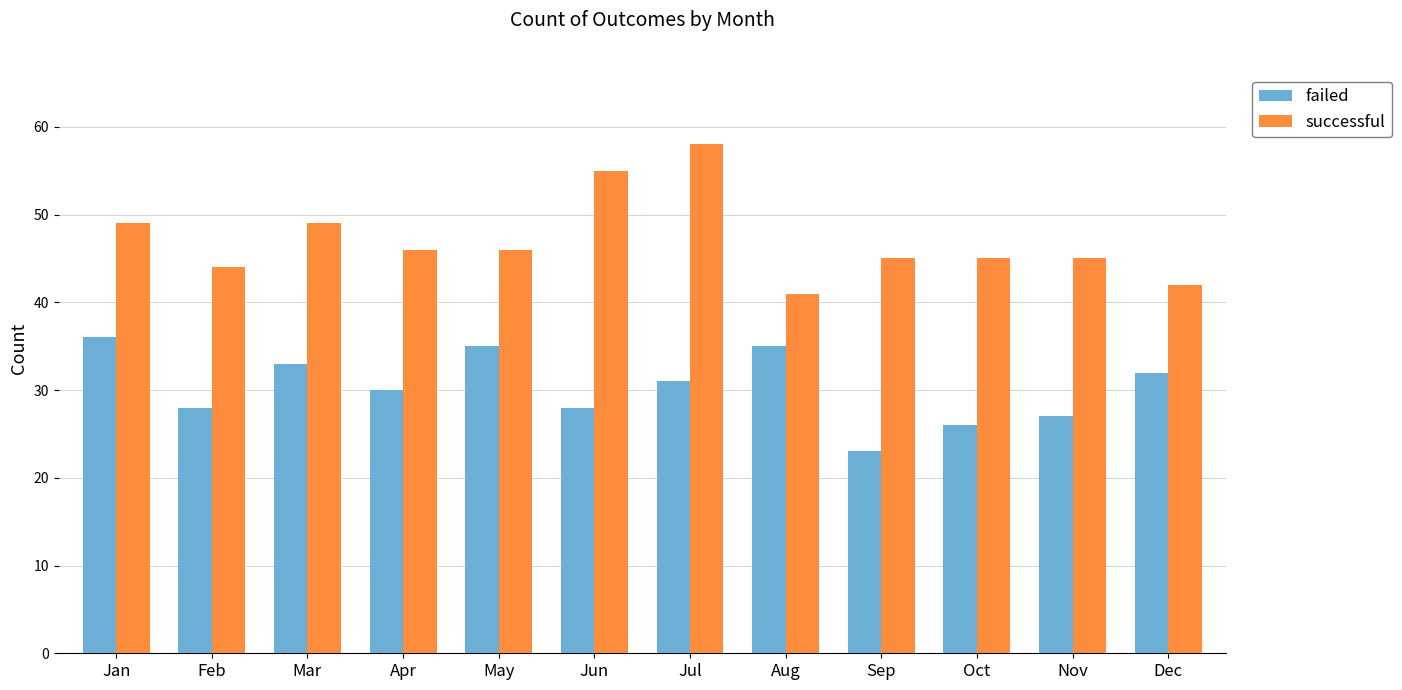

How many data points in failed are less than 31?

6